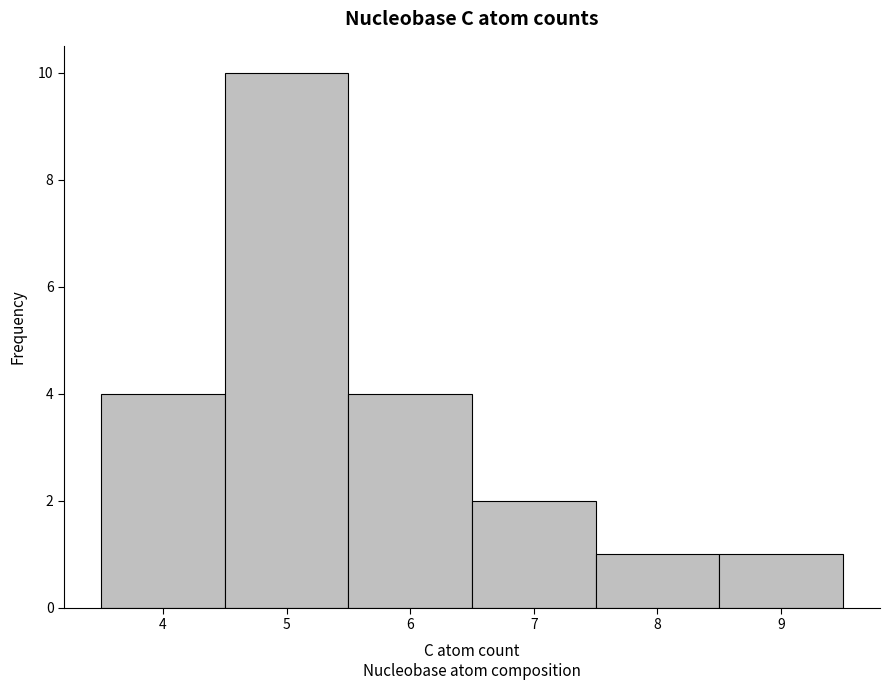

Reading left to right, list every bar in this chart as the range it spans on the x-axis followed by its height. The values are not printed on the chart, so give them approximately, as read against the axis.

3.5 to 4.5: 4
4.5 to 5.5: 10
5.5 to 6.5: 4
6.5 to 7.5: 2
7.5 to 8.5: 1
8.5 to 9.5: 1